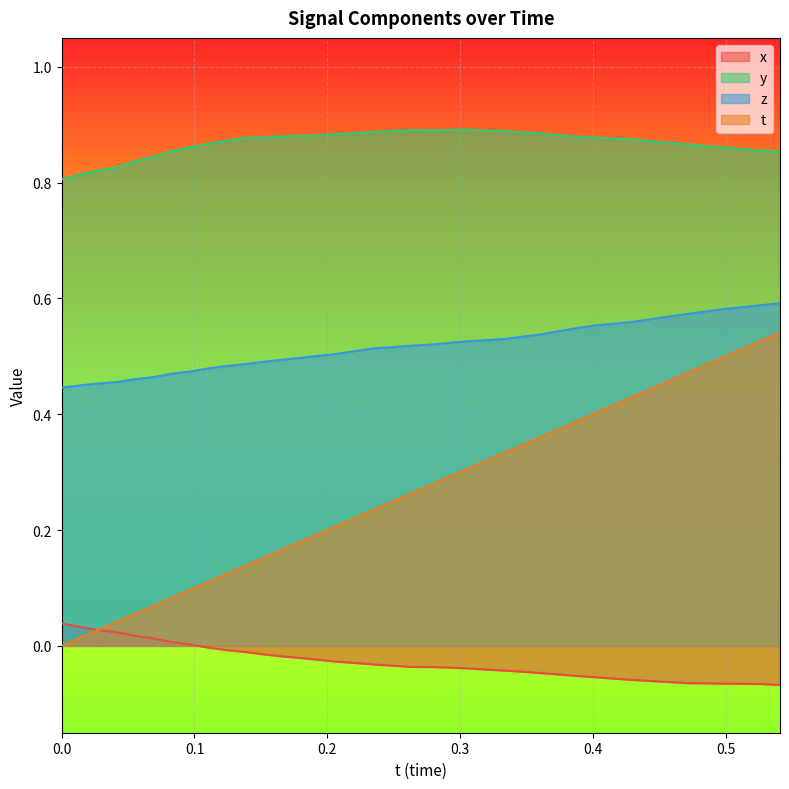

Rank the series by their maximum value, from highest to lowest.

y, z, t, x